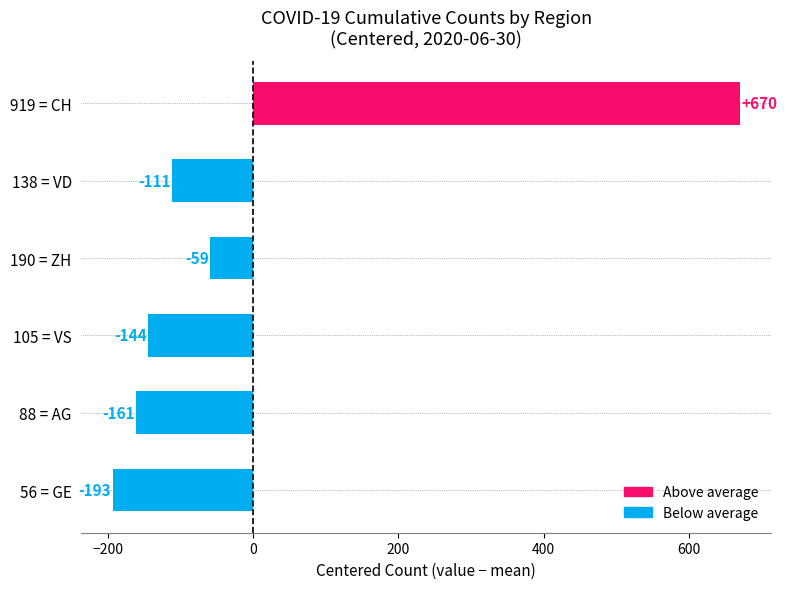

Which category has the lowest value across all series?

56 = GE